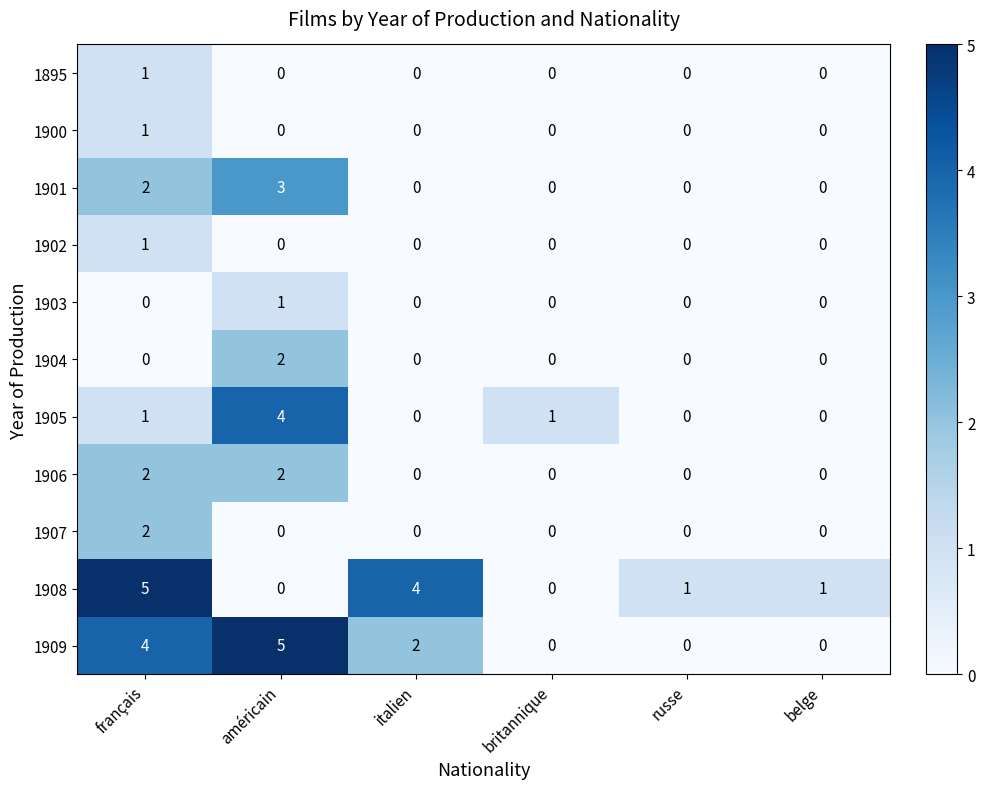

What is the sum of all 1901 values?

5